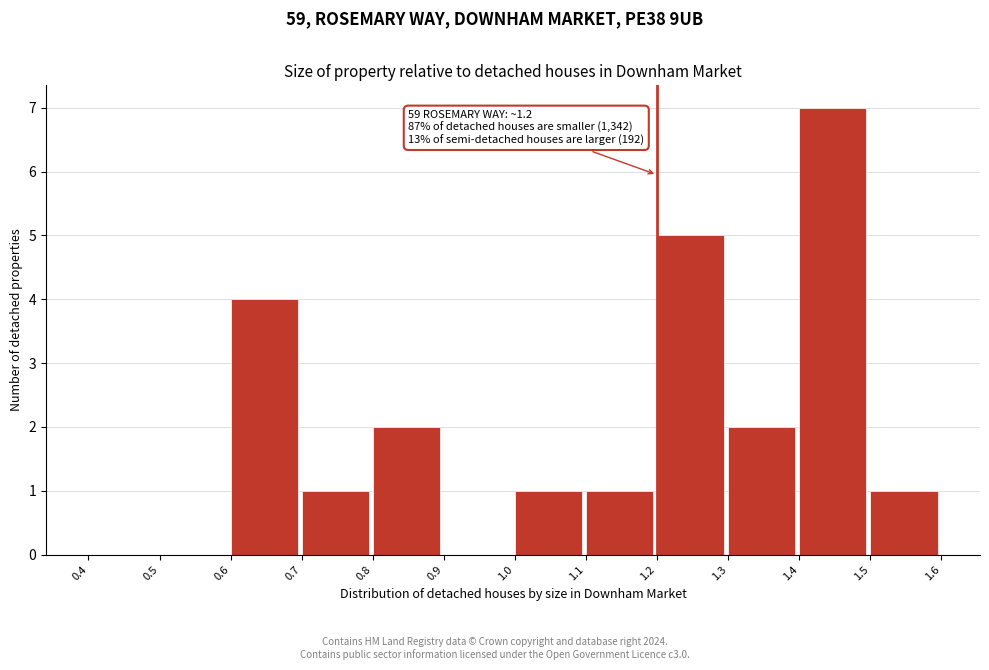

Over which range of the x-axis is the bar tallest?

1.4 to 1.5